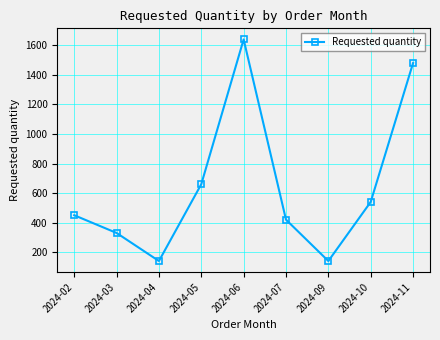

Does the chart display data point markers on the line(s)?

Yes